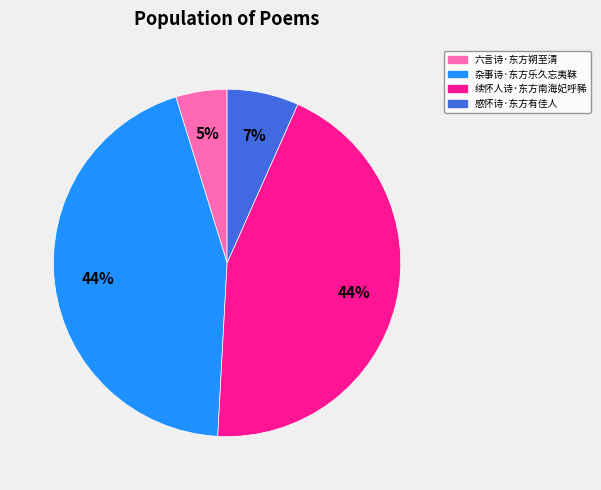

To the nearest percent, what is the average slice percentage?

25%